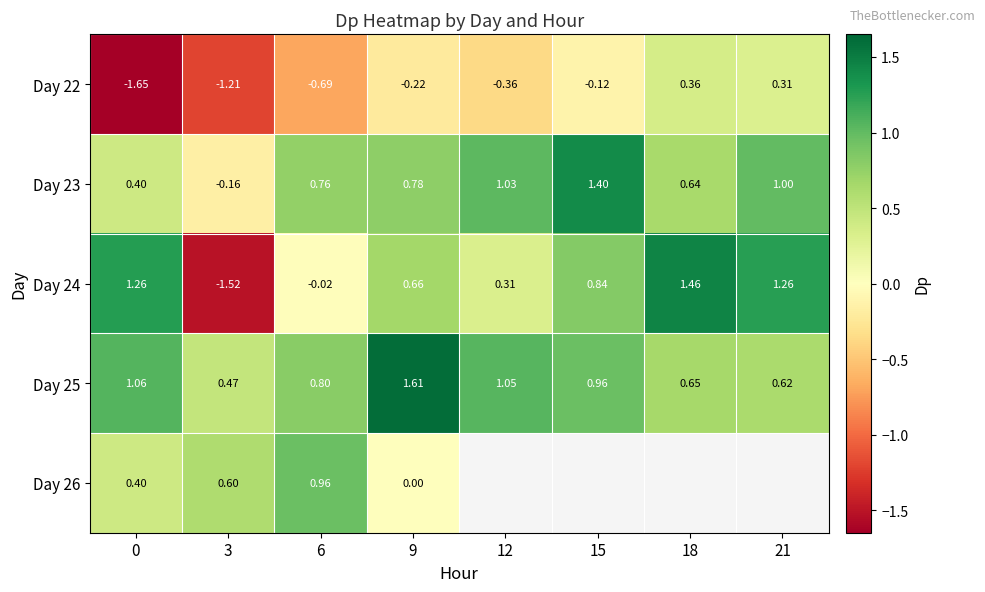

What is the sum of the Day 23 values at 15 and 0?

1.8